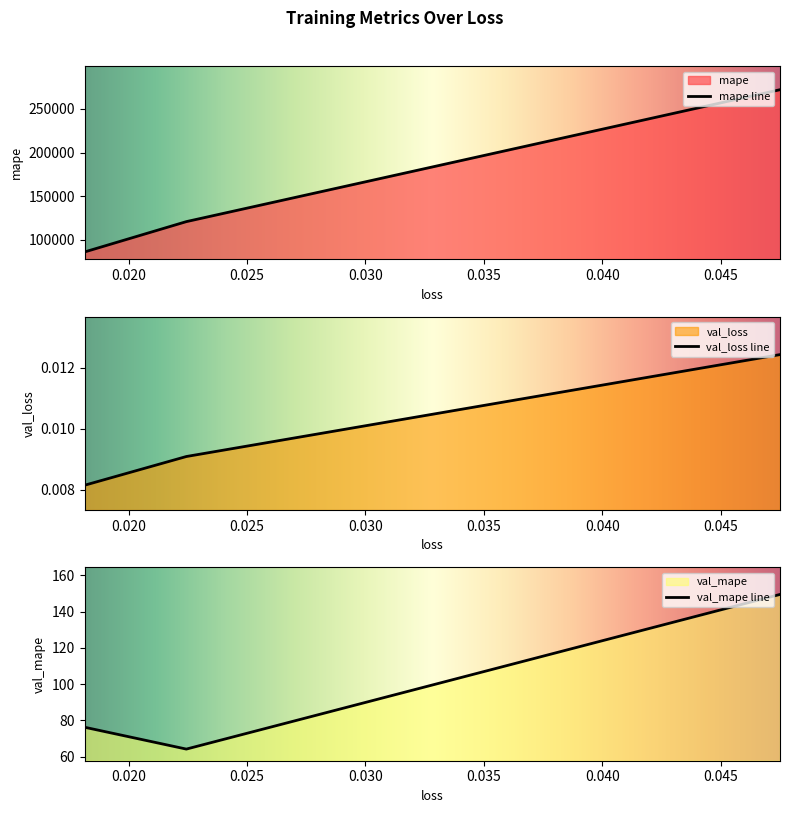

The mape series shows 120705.4 at 0.022441169247031212. True or false?

True